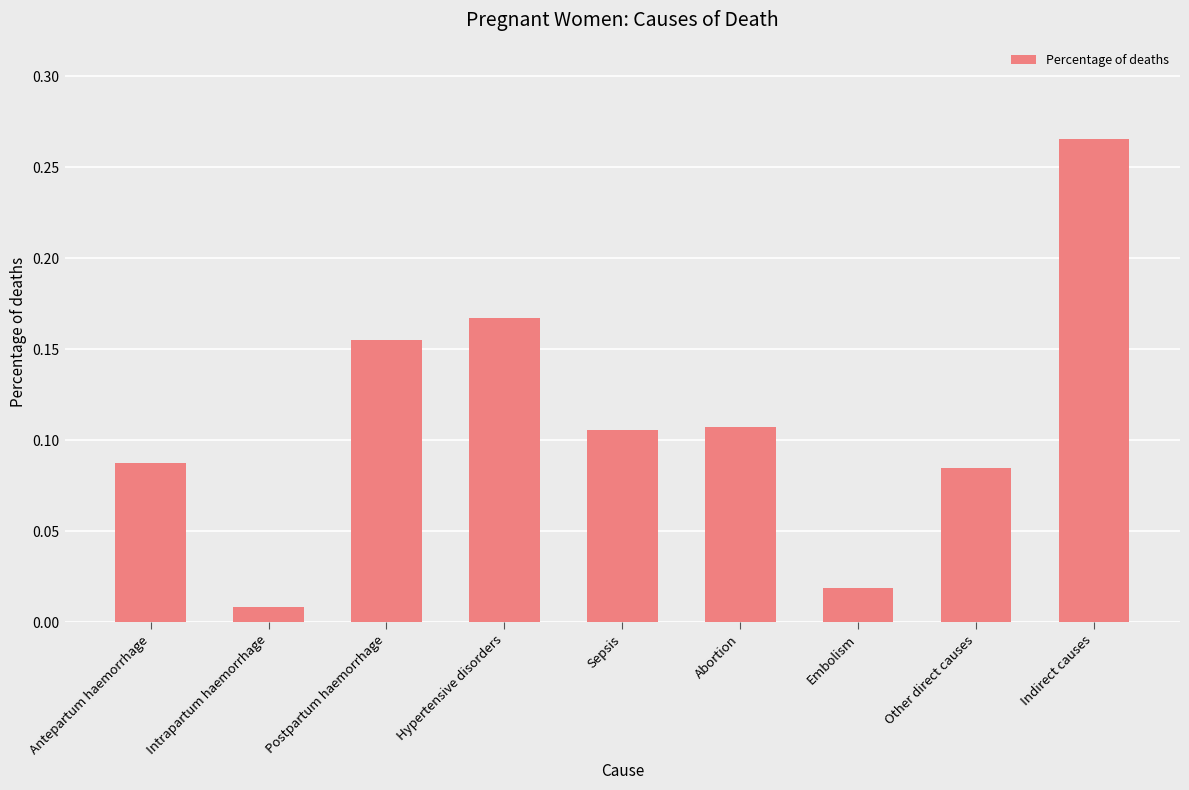

Are the bars horizontal?

No